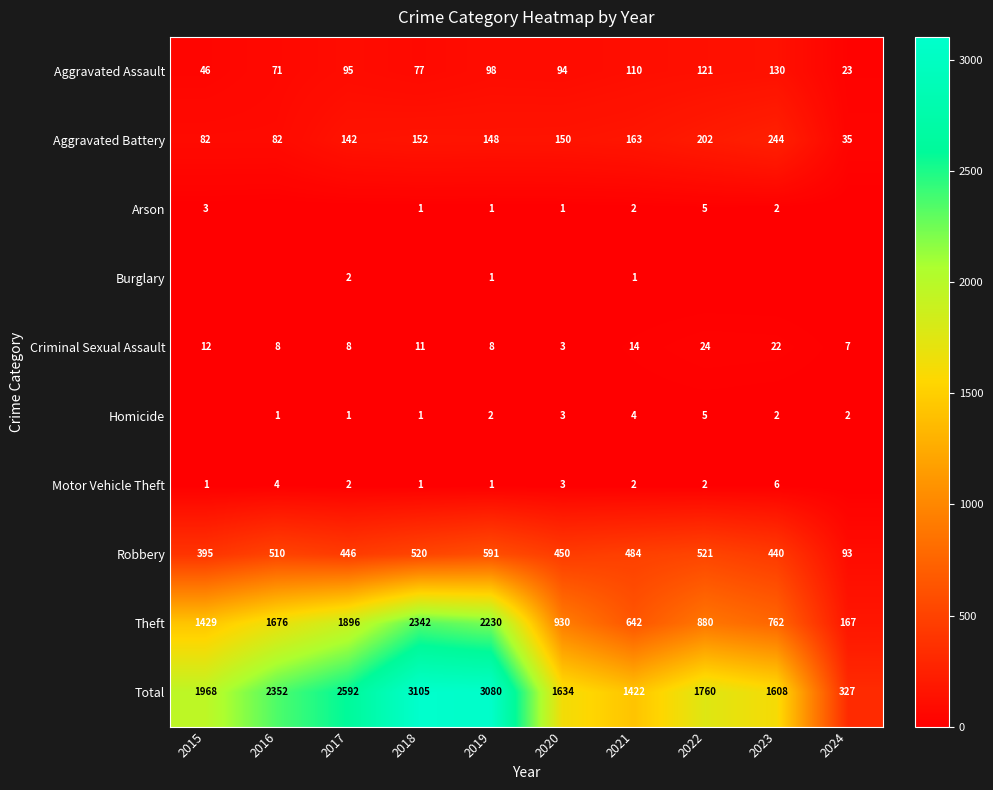

What is the minimum value for Total?

327